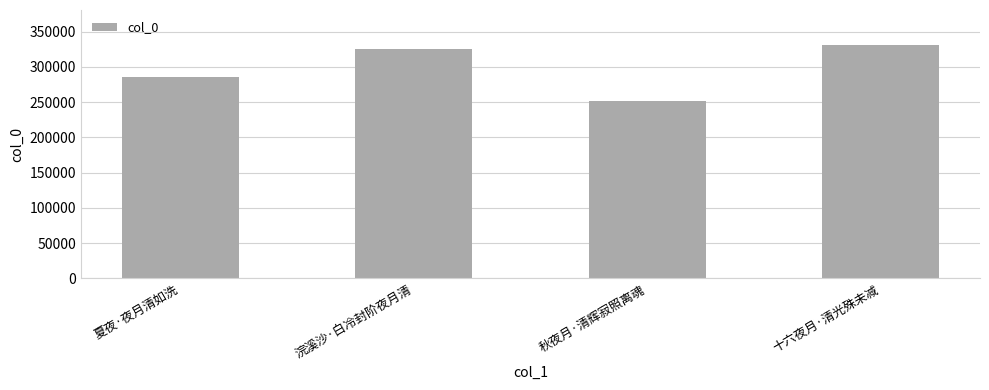

What is the label of the 2nd bar from the right?

秋夜月·清辉寂照离魂